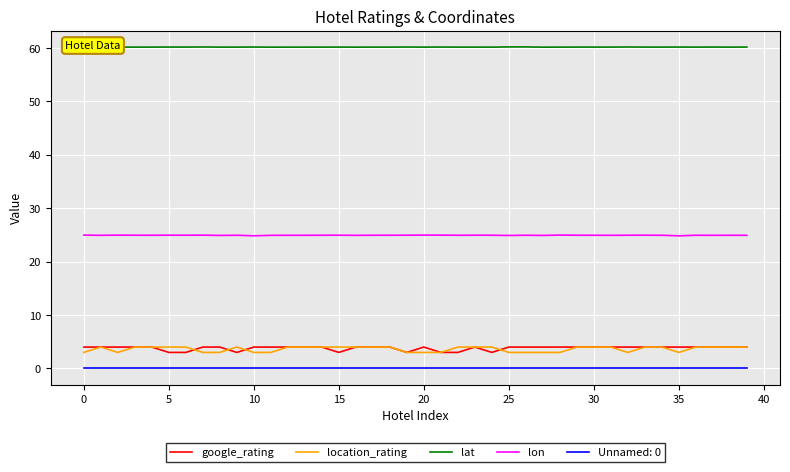

Which series has the largest total across all categories?

lat